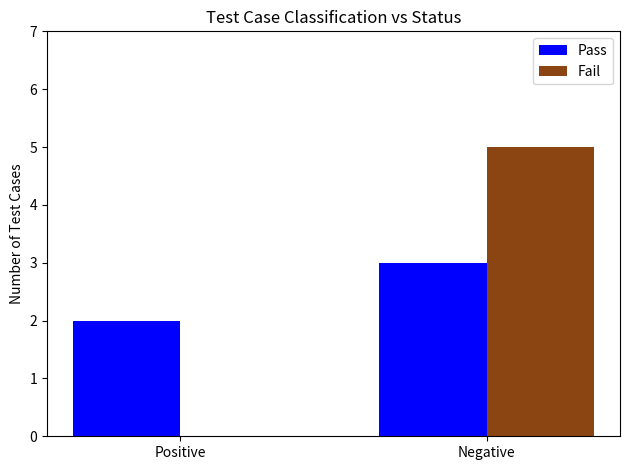

What is the sum of all Pass values?

5